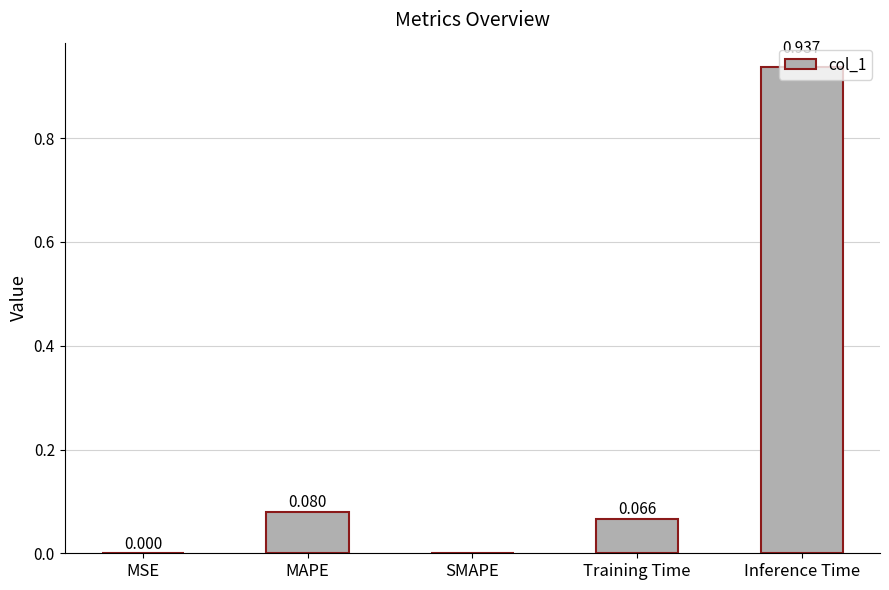

Which has a higher value, MSE or Inference Time?

Inference Time